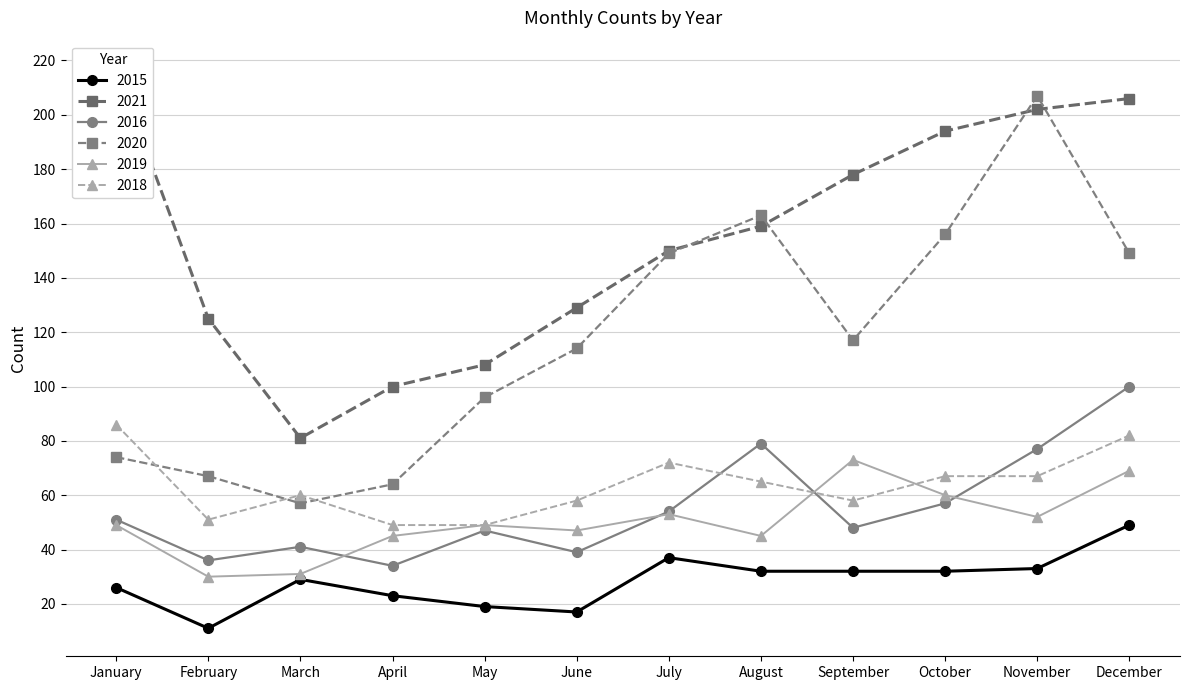

What is the difference between the maximum and minimum values in the 2019 series?

43